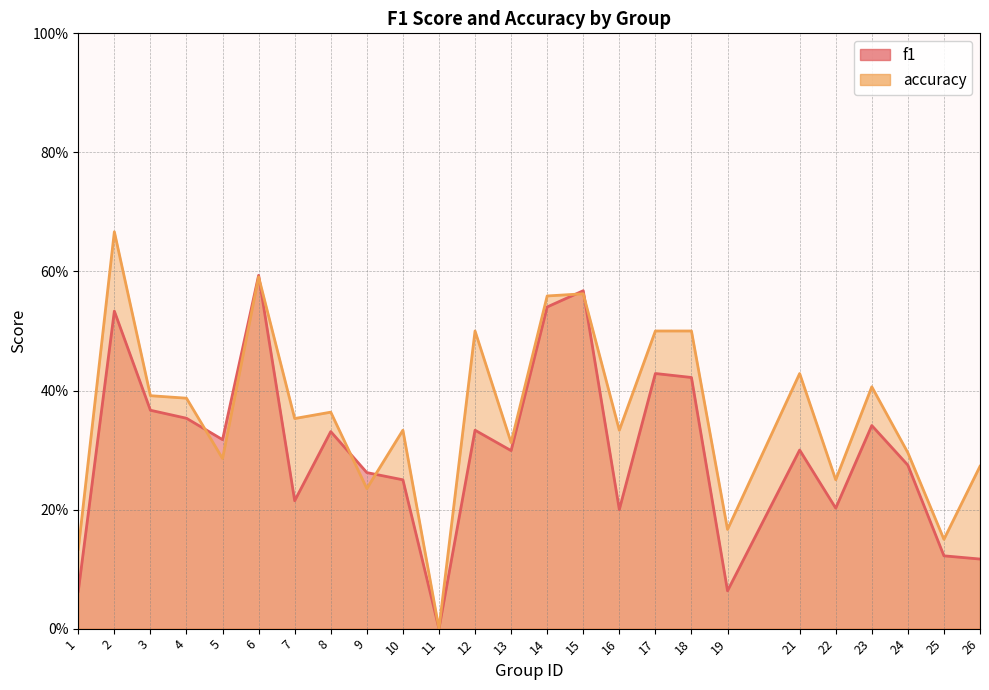

What is the difference between the maximum and second lowest values in the accuracy series?

0.5